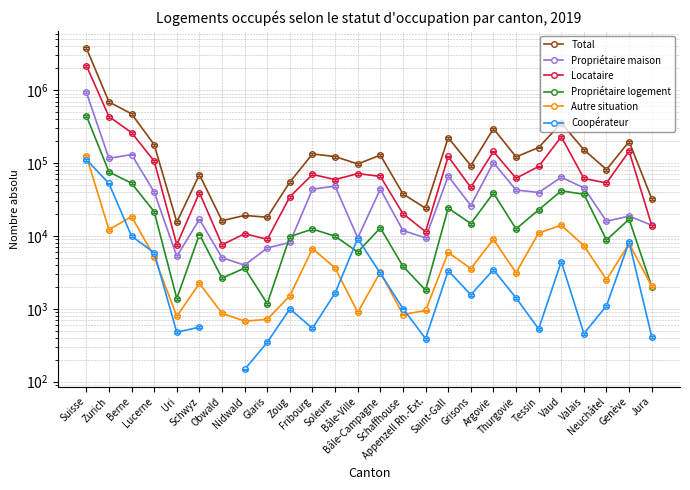

What are all the series names shown in the legend?

Total, Propriétaire maison, Locataire, Propriétaire logement, Autre situation, Coopérateur